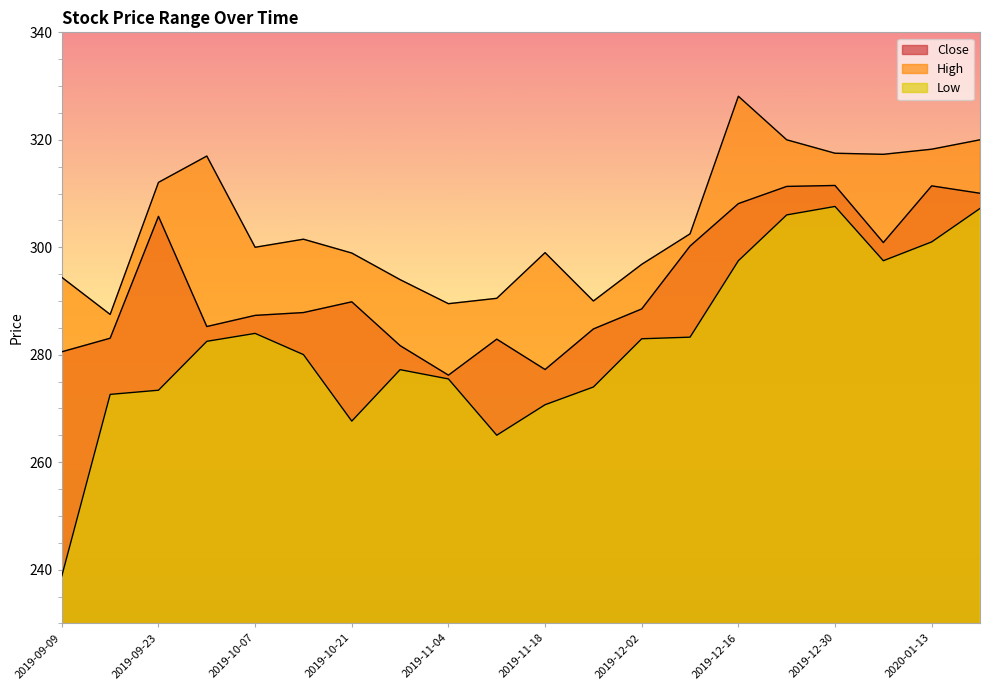

What is the difference between the maximum and minimum values in the High series?

40.6